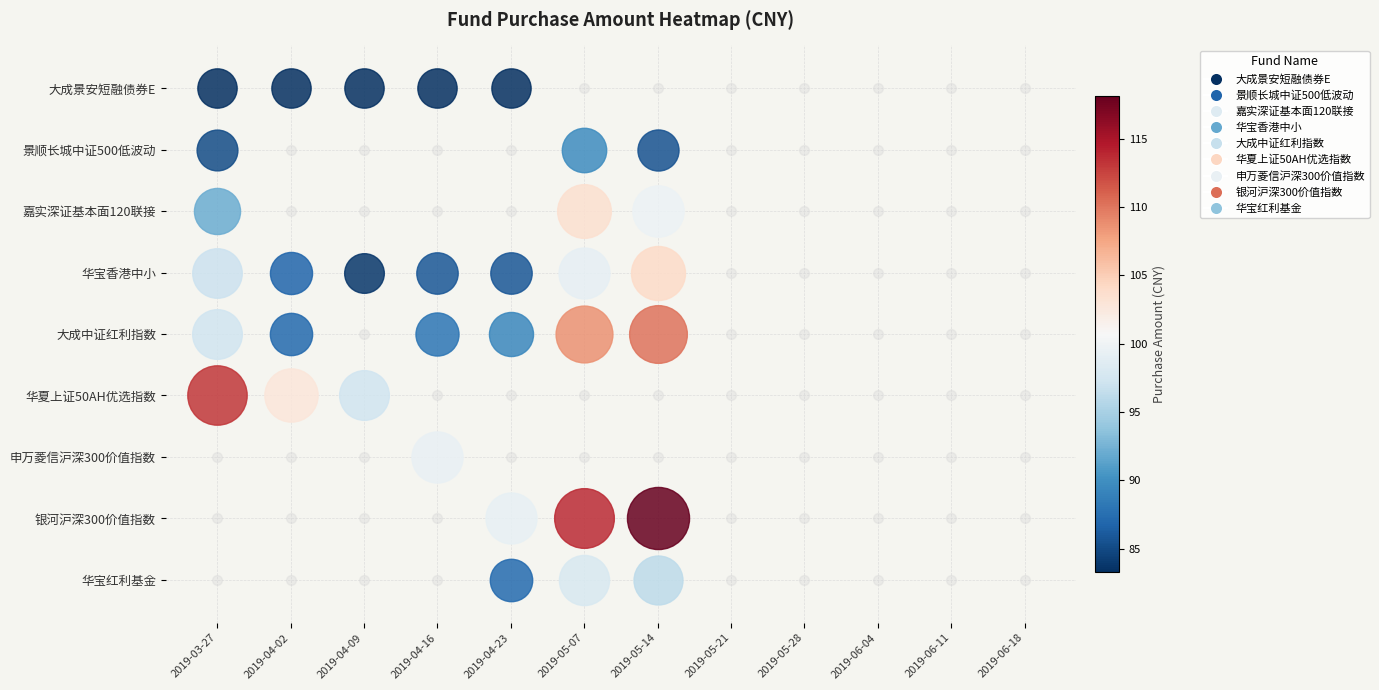

Which has a higher value, 2019-04-16 or 2019-04-23?

2019-04-16